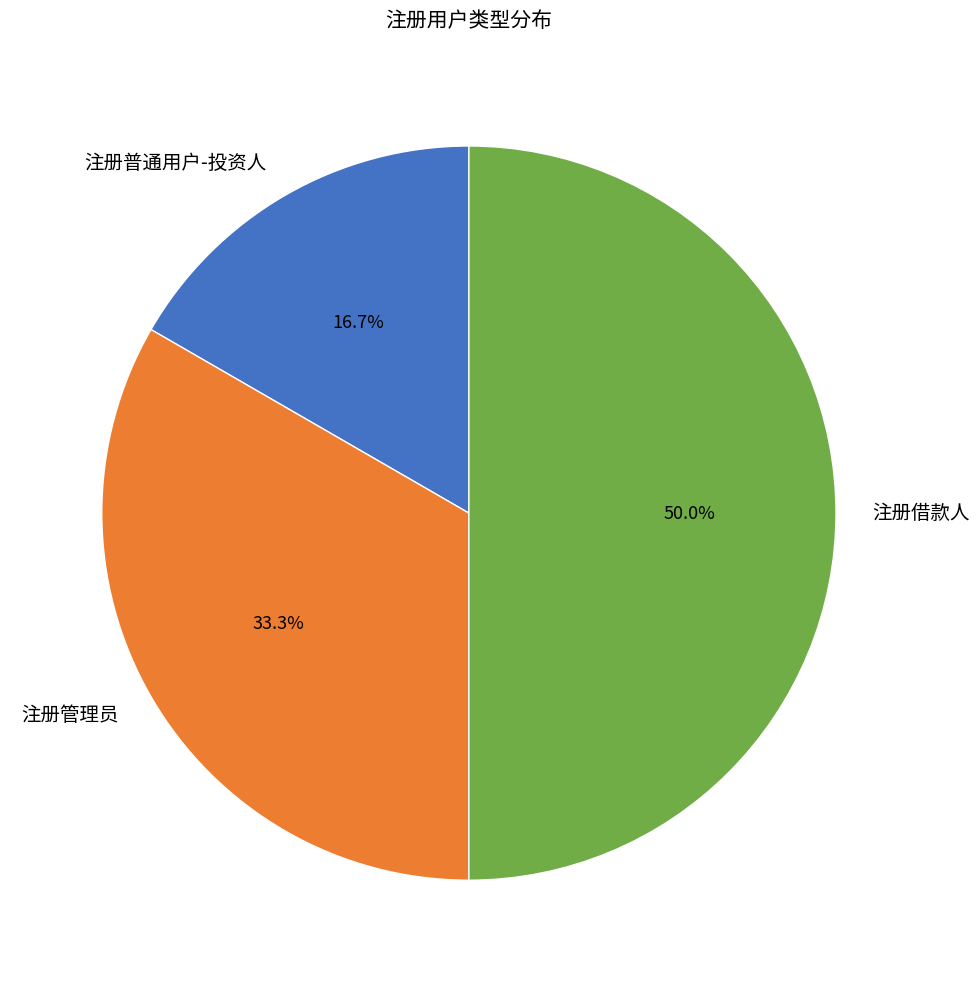

How many segments does this pie chart have?

3